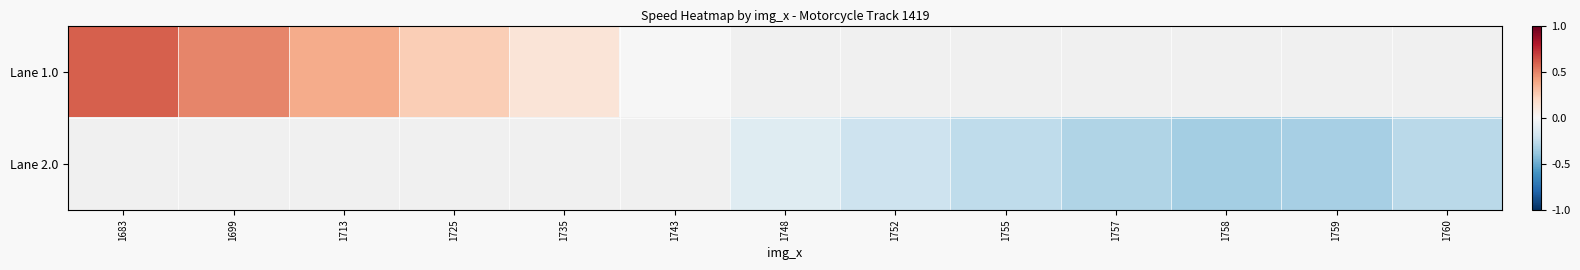

Which category has the highest value in the Lane 2.0 series?

1683